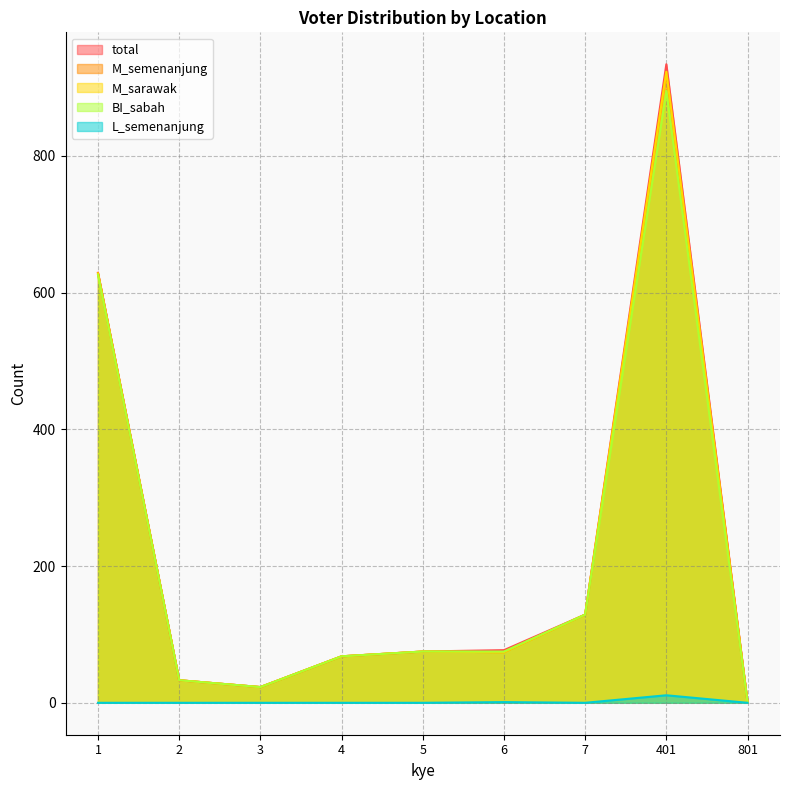

What is the average value of the BI_sabah series?

214